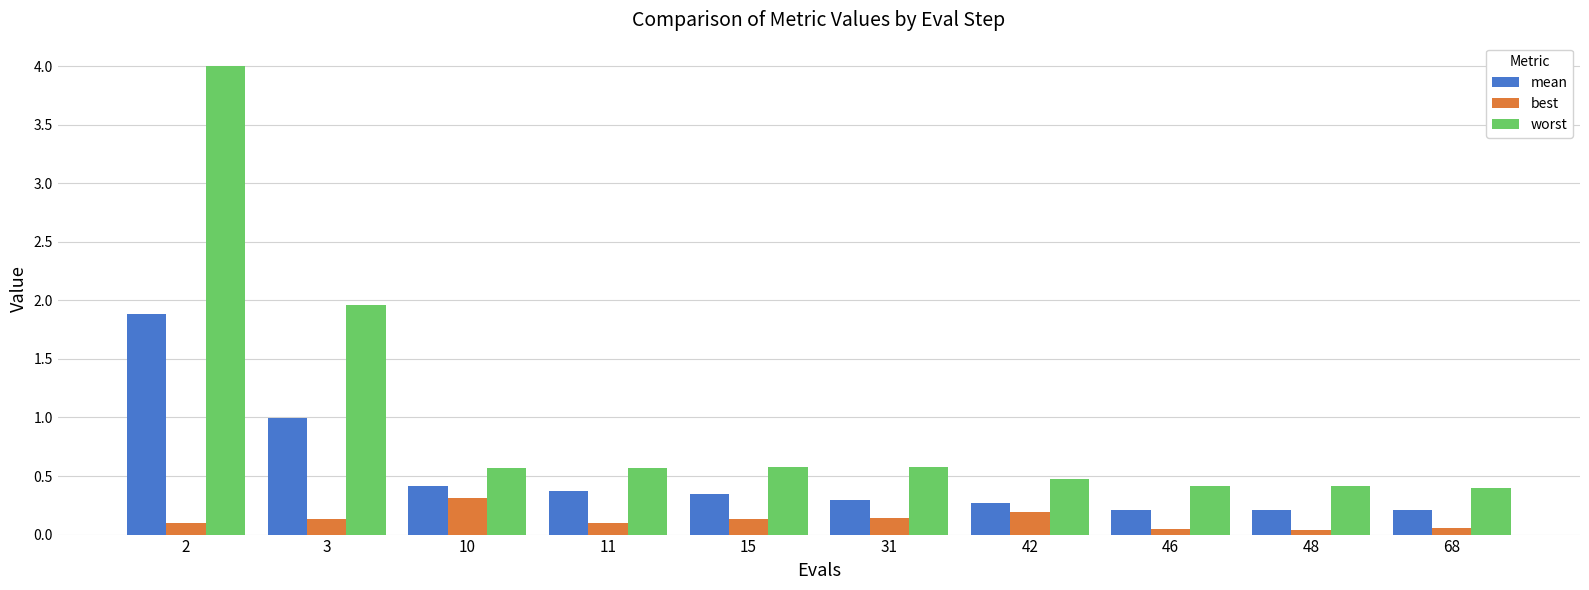

What is the sum of all mean values?

5.2